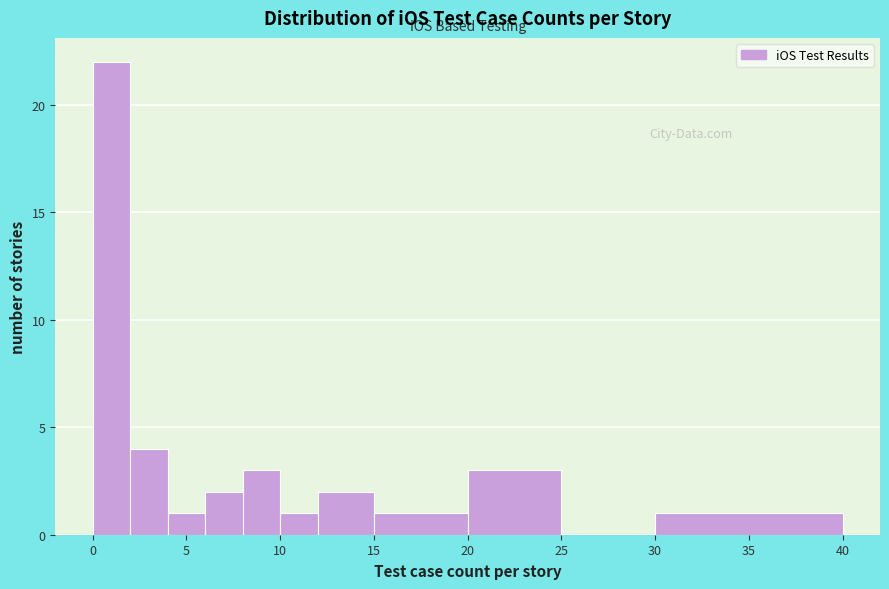

Reading left to right, transcribe this chart: for each bar, give the range it covers on the x-axis and its height. The values are not printed on the chart, so give them approximately, as read against the axis.

0 to 2: 22
2 to 4: 4
4 to 6: 1
6 to 8: 2
8 to 10: 3
10 to 12: 1
12 to 15: 2
15 to 20: 1
20 to 25: 3
25 to 30: 0
30 to 40: 1